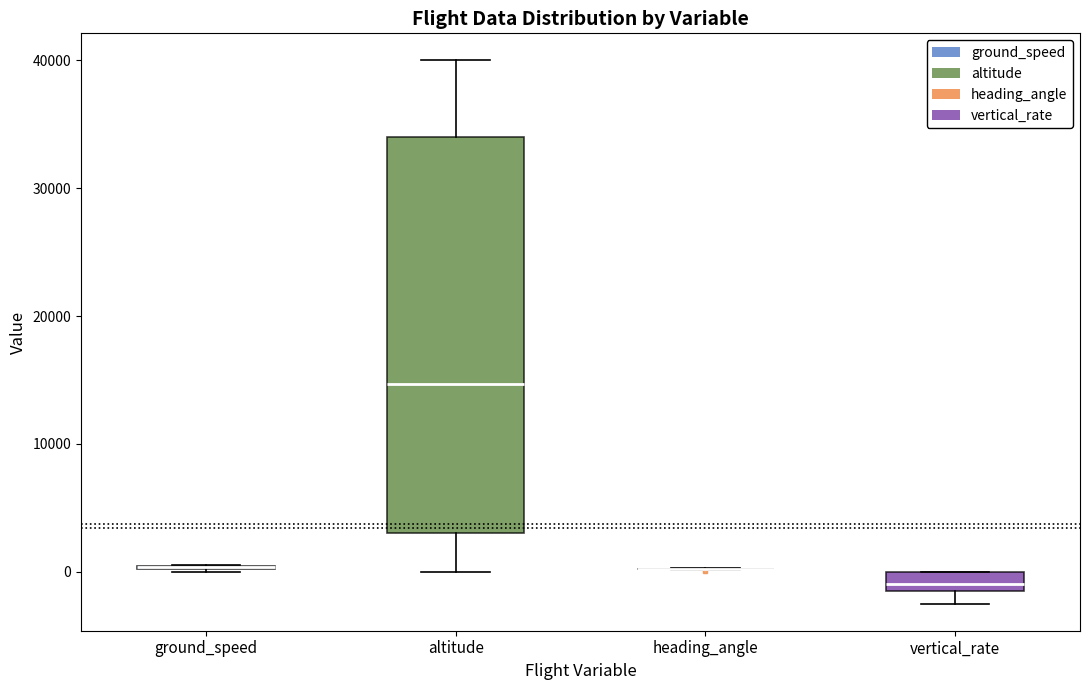

Reading left to right, read every box against the y-axis: the position of its median line, the range the box covers, and the ends of its whiskers. The values are not printed on the chart, so give them approximately, as read against the axis.

ground_speed: box collapsed to a line at 0, whiskers 0 to 0
altitude: median 15000, box 3000 to 34000, whiskers 0 to 40000
heading_angle: box collapsed to a line at 0, whiskers 0 to 0
vertical_rate: median -1000, box -2000 to 0, whiskers -2000 (below the box's lower edge) to 0